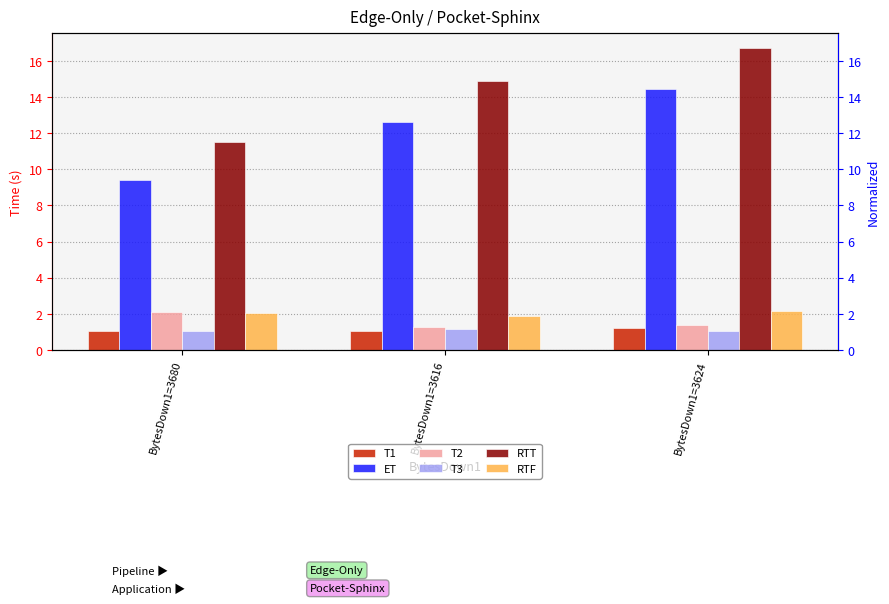

Are the bars grouped side by side (vs. stacked)?

Yes